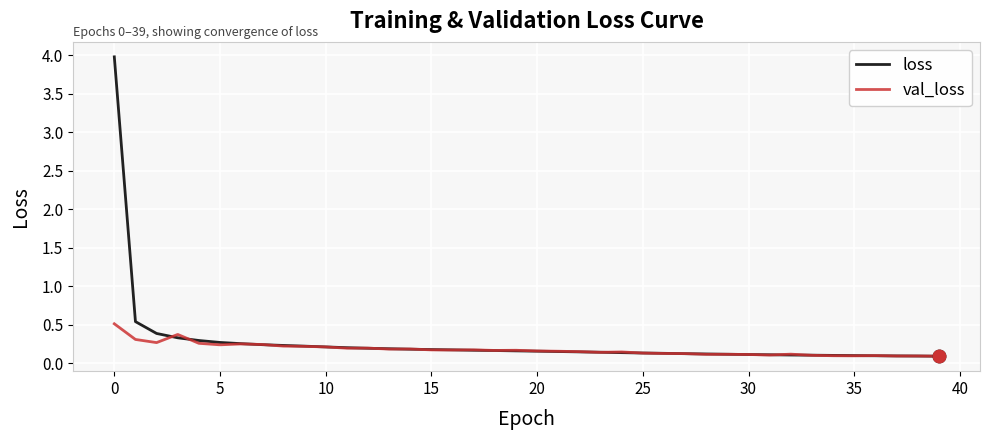

What is the maximum value shown in the chart?

4.0